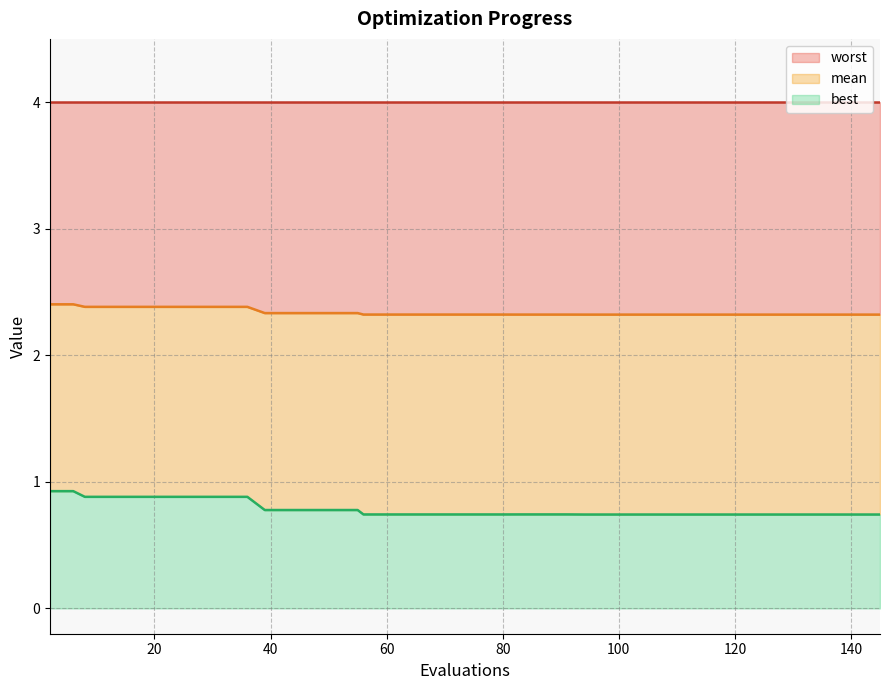

What is the lowest value of the mean series?

2.3